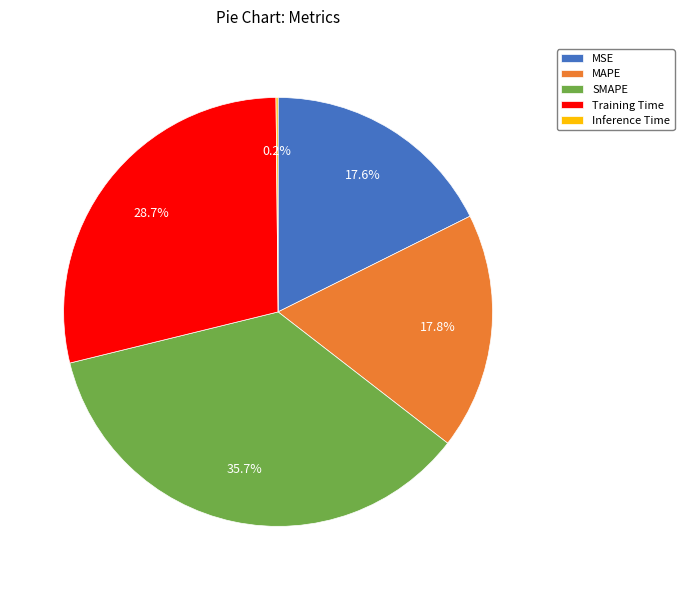

Is Training Time the majority of the pie?

No